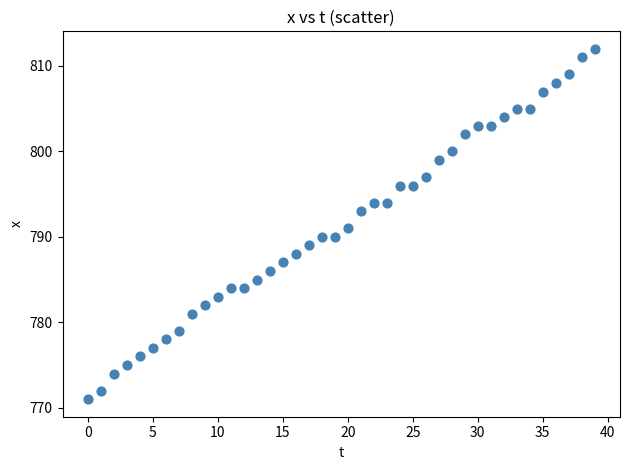

What is the range of Y values (max minus min)?

41